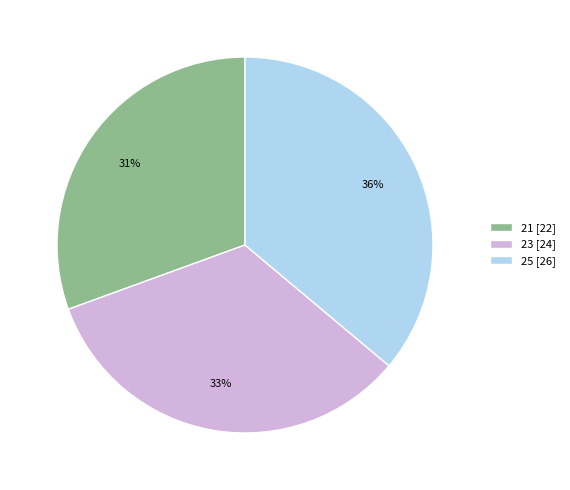

Between 25 [26] and 21 [22], which is larger?

25 [26]